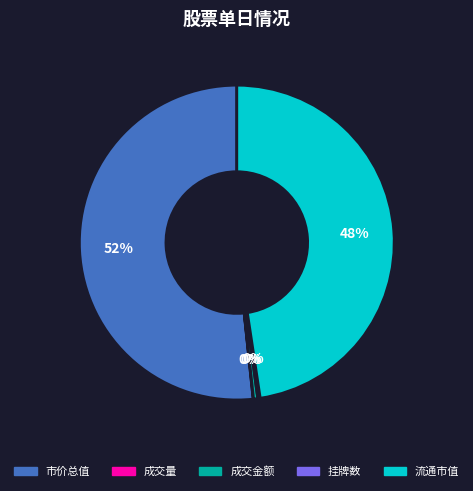

Between 流通市值 and 成交金额, which is larger?

流通市值